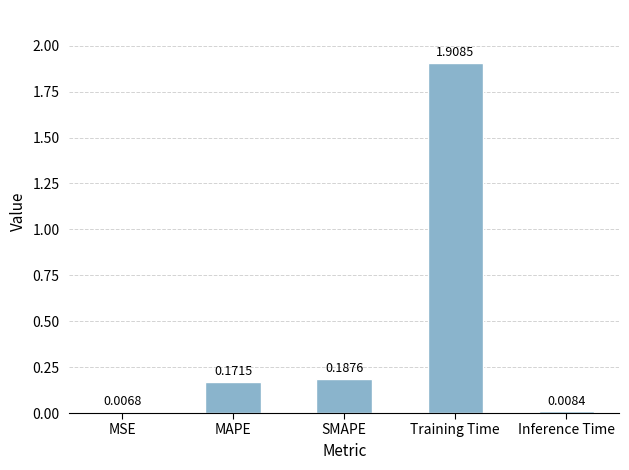

Between MAPE and Training Time, which is larger?

Training Time